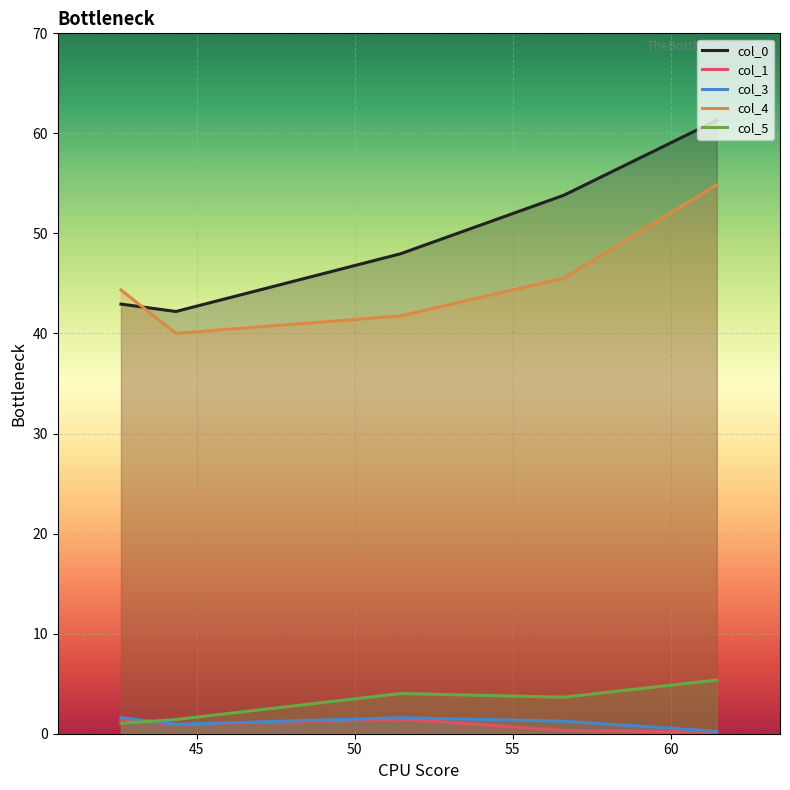

How many lines are shown in the chart?

5